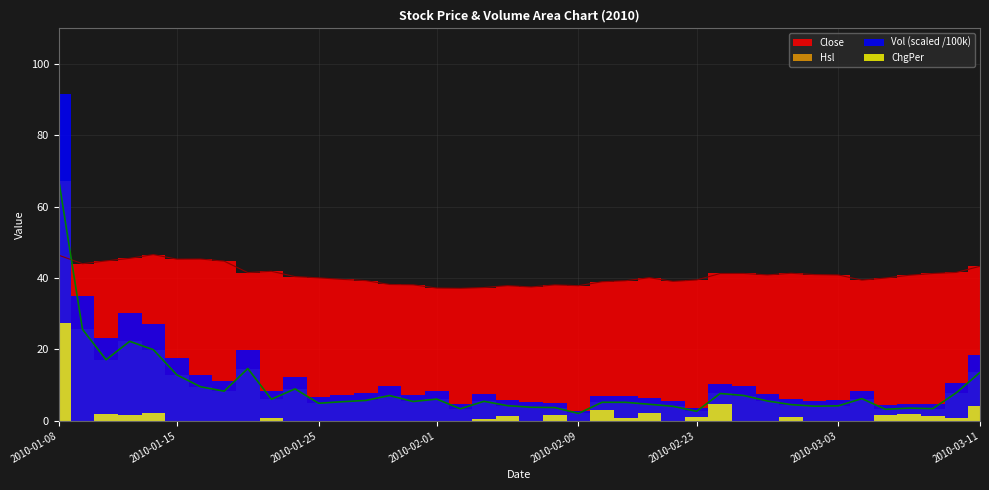

Which series changed the most between 2010-01-25 and 2010-02-05?

Close